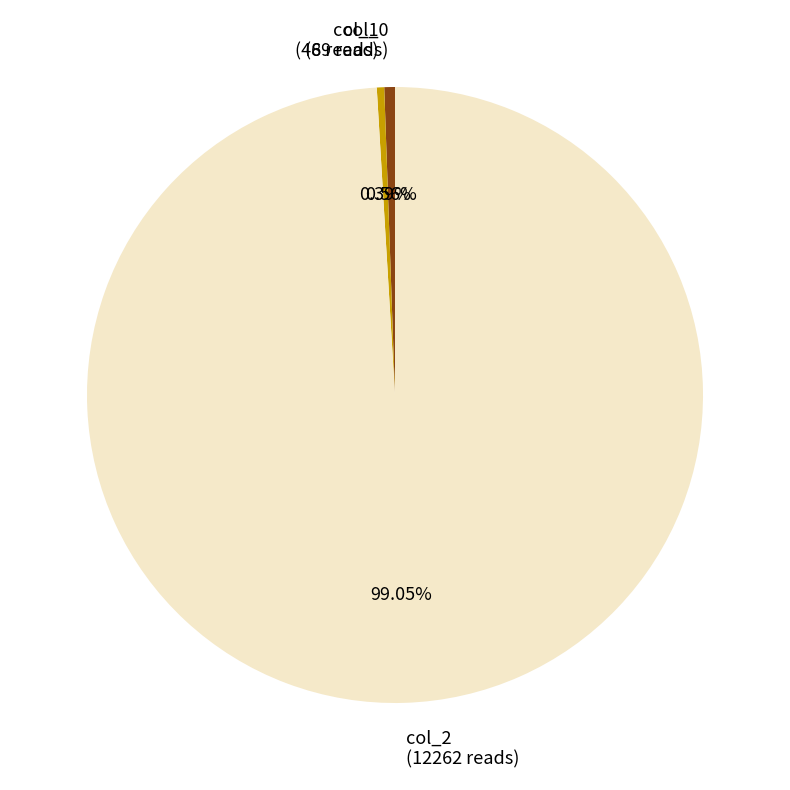

Is the sum of col_2 (12262 reads) and col_0 (69 reads) greater than half?

Yes